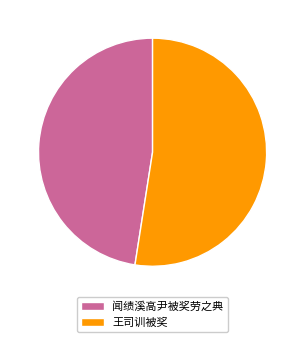

True or false: 王司训被奖 accounts for 52% of the total.

True